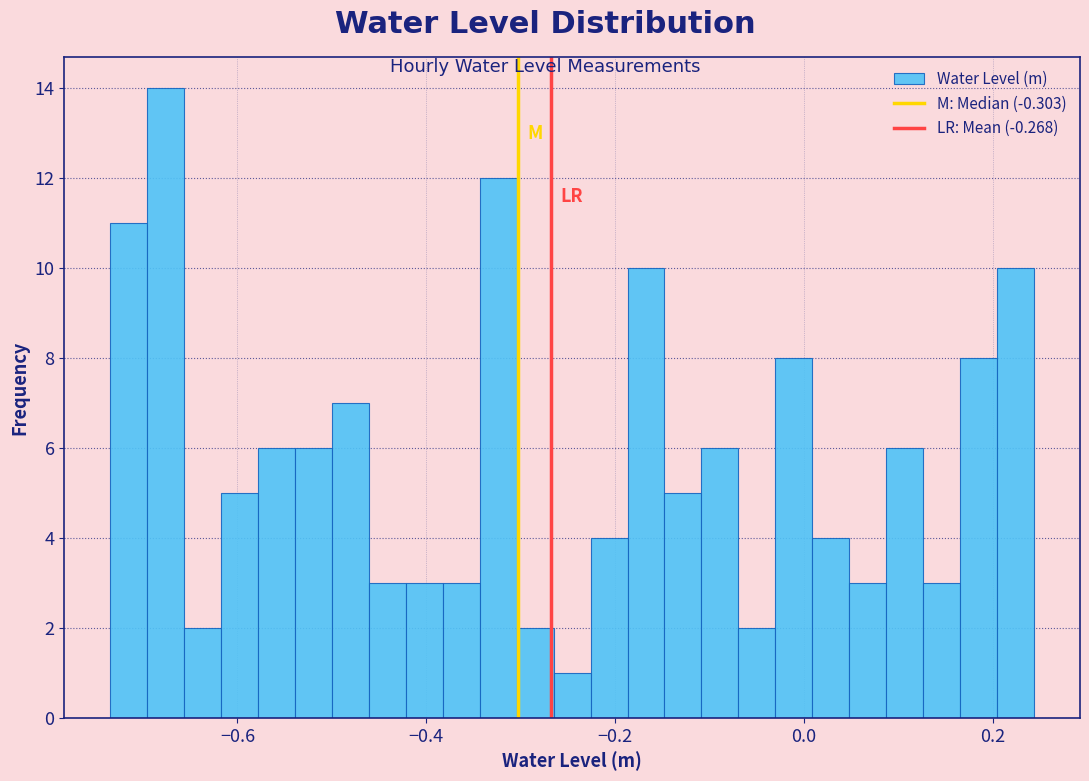

Around what value on the x-axis is the tallest bar? Give the approximate position of its centre, as read against the axis.

-0.68